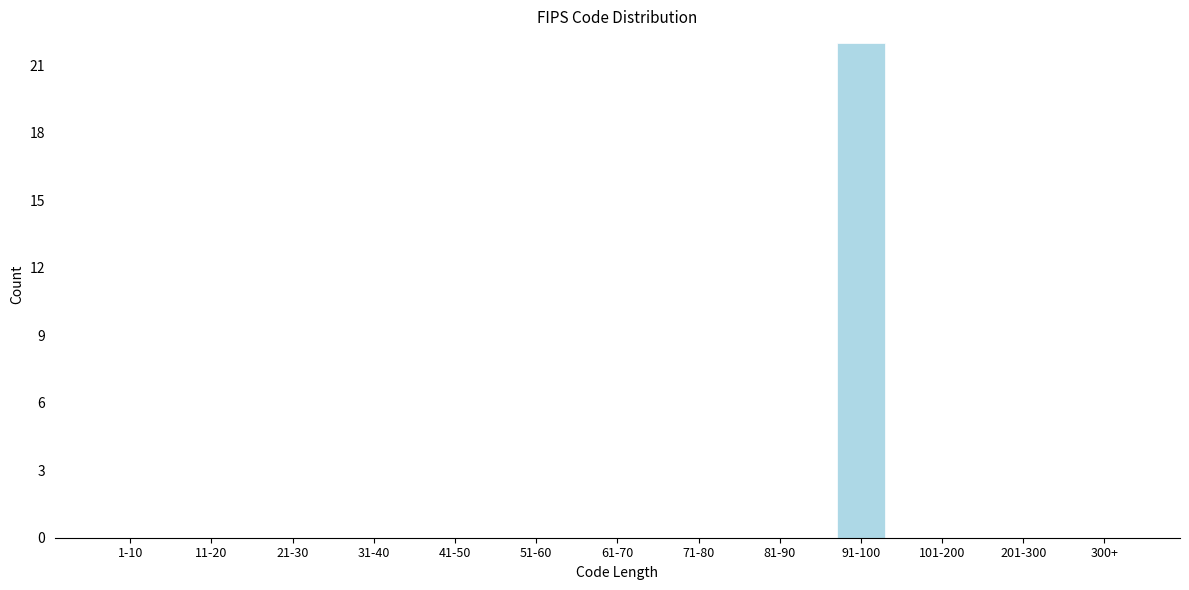

Reading left to right, list all the values displayed in this chart.

1-10=0	11-20=0	21-30=0	31-40=0	41-50=0	51-60=0	61-70=0	71-80=0	81-90=0	91-100=22	101-200=0	201-300=0	300+=0